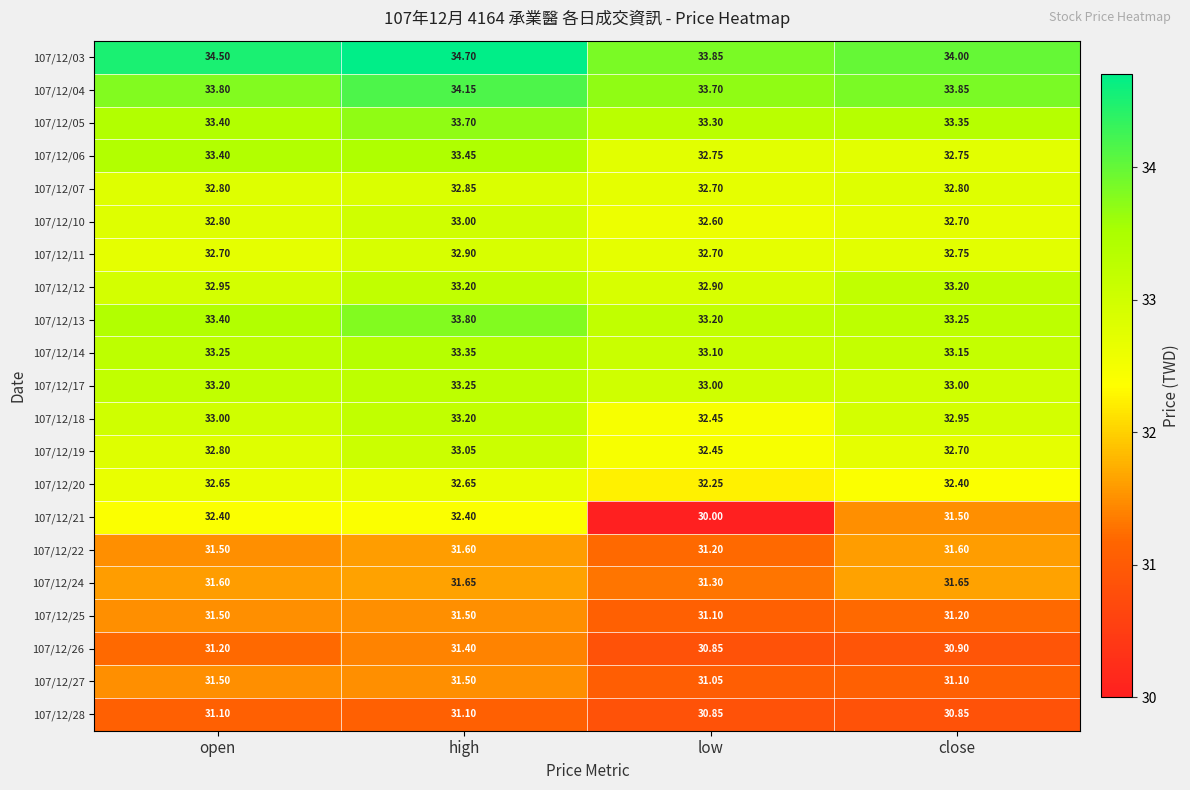

At which label does 107/12/28 first exceed 31?

open